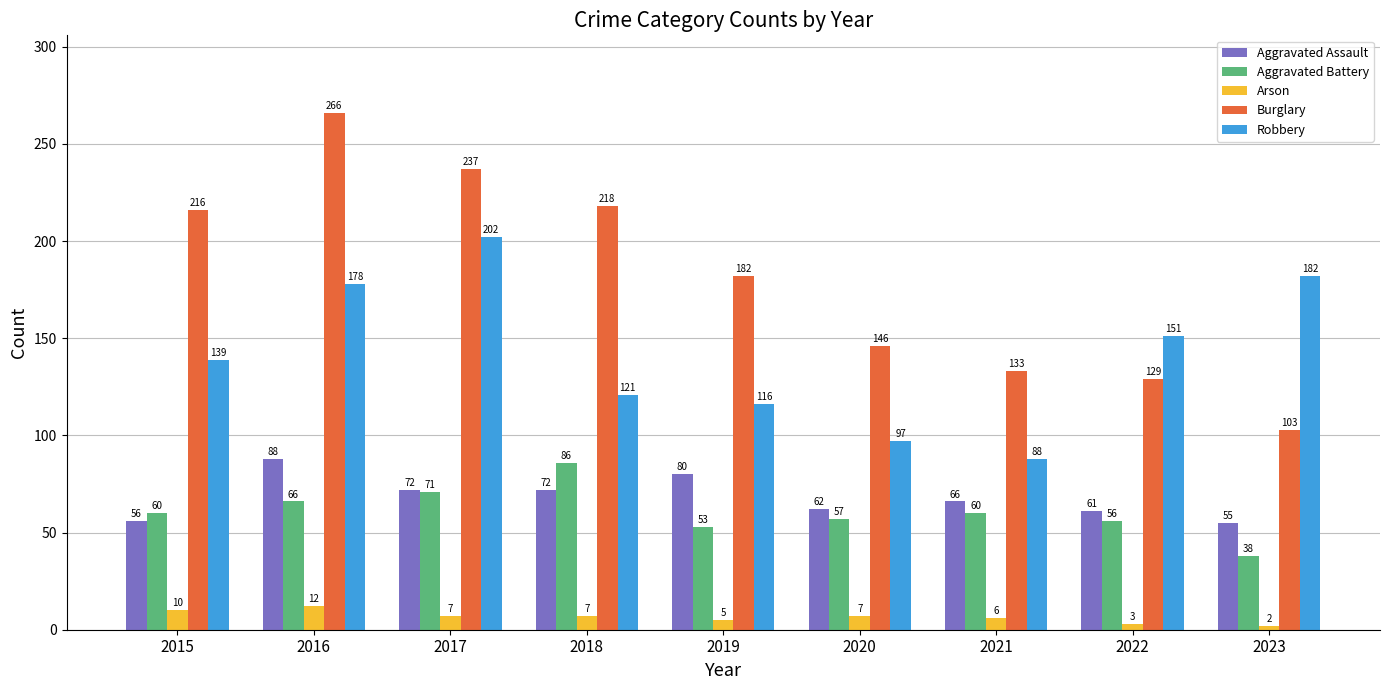

Reading left to right, transcribe all the data shown in this chart.

Aggravated Assault: 56	88	72	72	80	62	66	61	55
Aggravated Battery: 60	66	71	86	53	57	60	56	38
Arson: 10	12	7	7	5	7	6	3	2
Burglary: 216	266	237	218	182	146	133	129	103
Robbery: 139	178	202	121	116	97	88	151	182